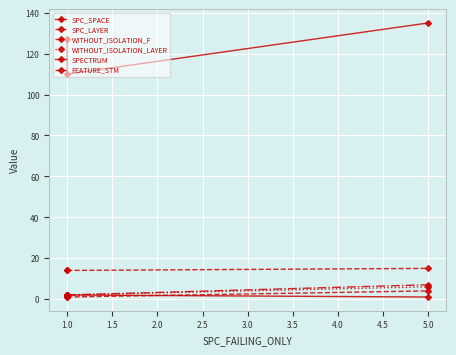

Which series changed the most between 1.0 and 5.0?

SPC_SPACE